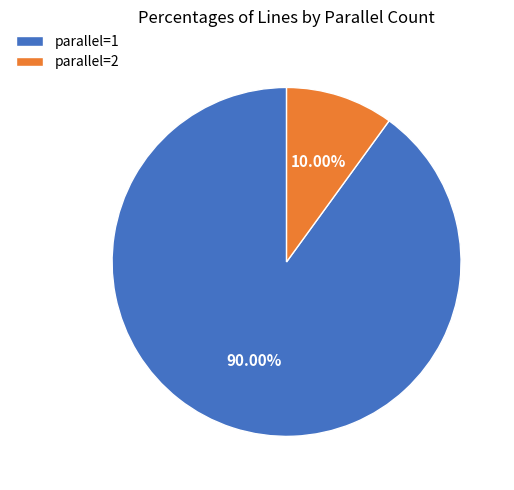

To the nearest percent, what is the difference between the parallel=1 and parallel=2 slice percentages?

80%